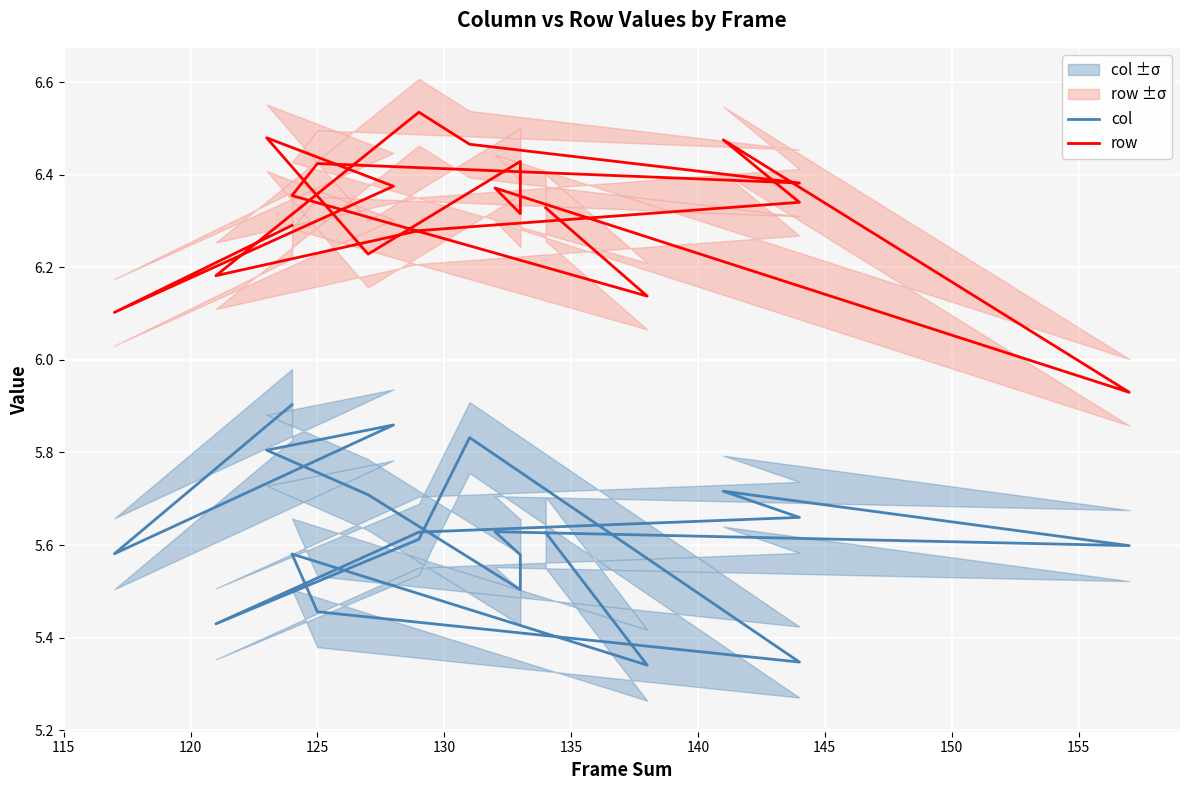

In col, how many points are lower than both neighbors (excluding endpoints)?

6